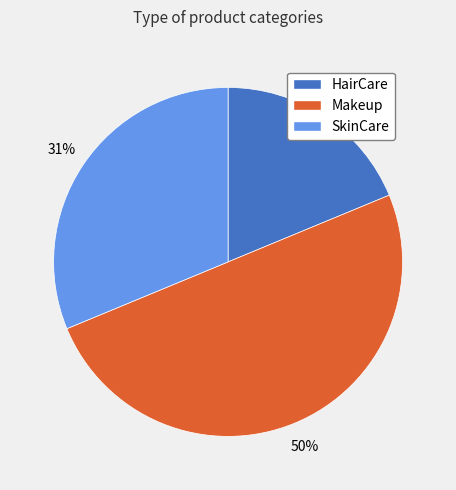

Do Makeup and SkinCare together represent more than half of the pie?

Yes